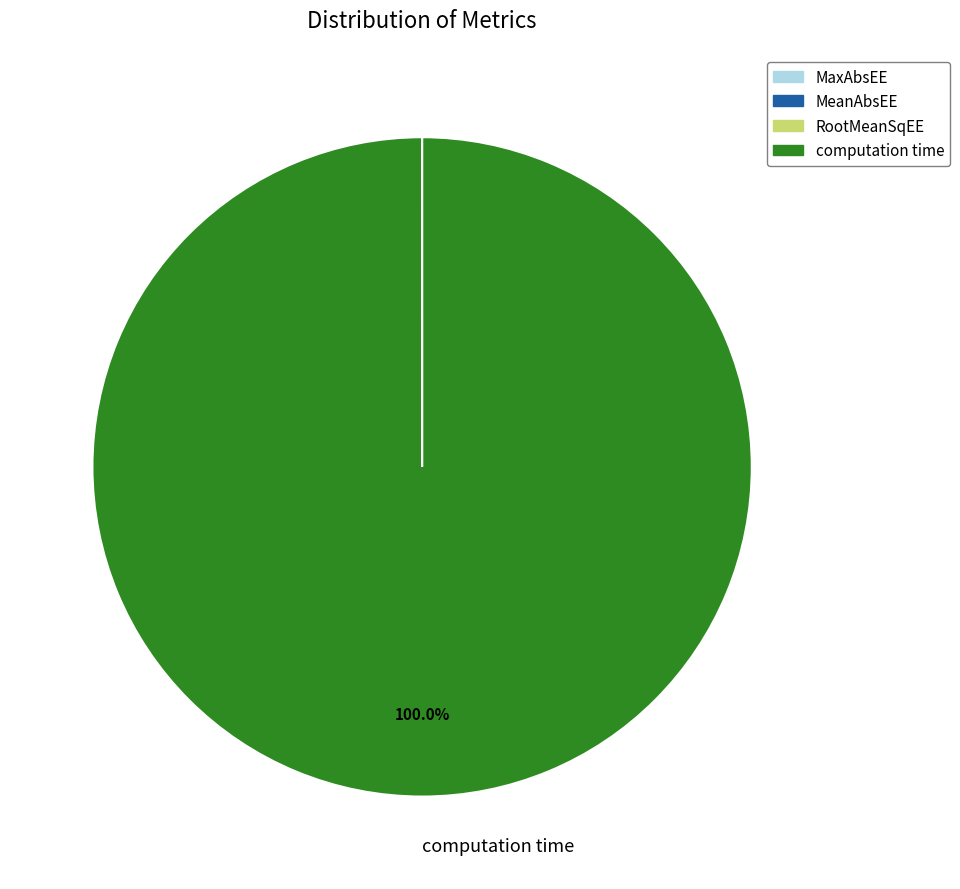

True or false: computation time accounts for 100% of the total.

True